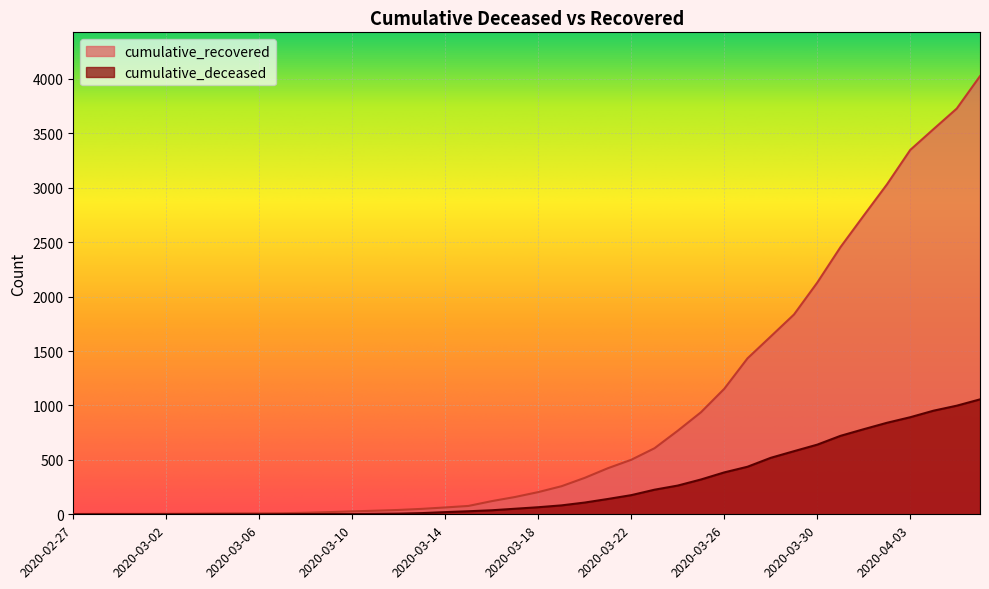

Is the value of cumulative_recovered at 2020-03-14 greater than the value of cumulative_deceased at 2020-03-04?

Yes